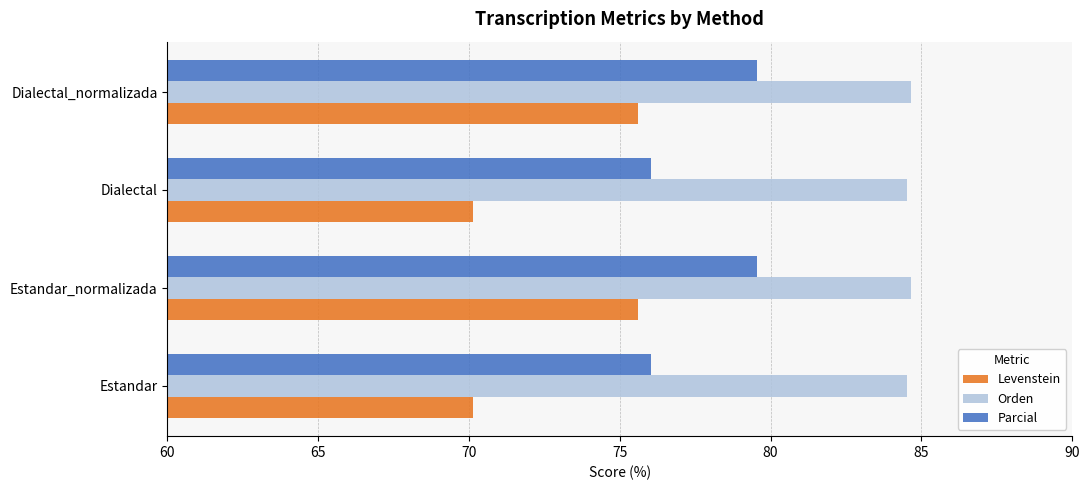

What is the average value of the Orden series?

84.6